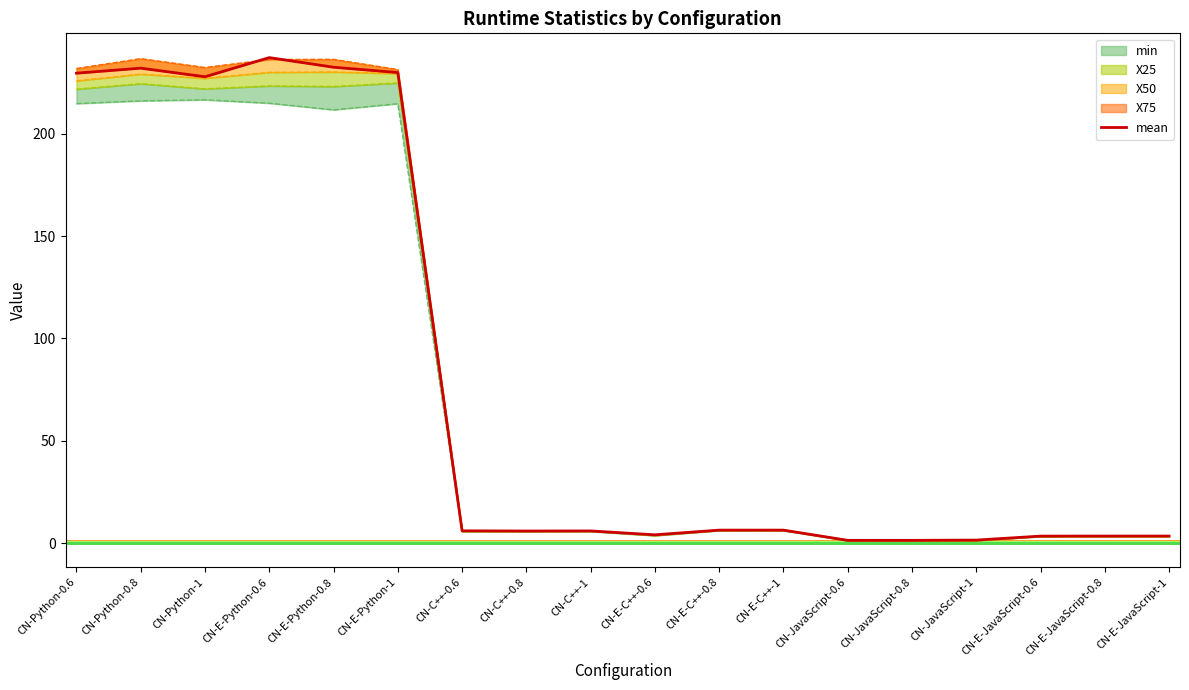

Reading left to right, list all the values displayed in this chart.

229.7	232.1	227.9	237.3	232.6	230.0	6.0	5.9	5.9	4.0	6.3	6.3	1.3	1.3	1.4	3.4	3.4	3.4